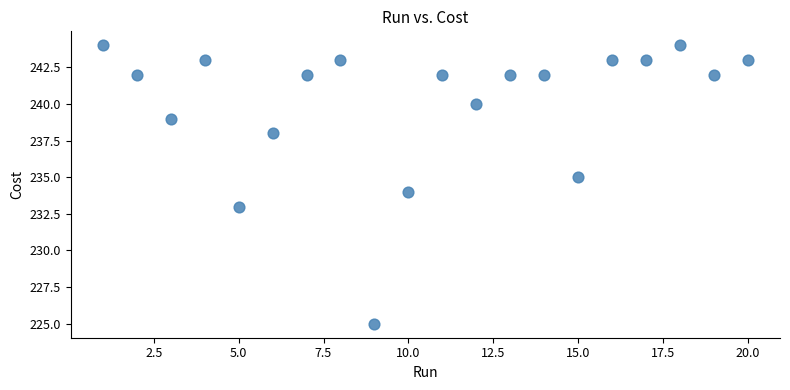

What is the range of X values (max minus min)?

19.0